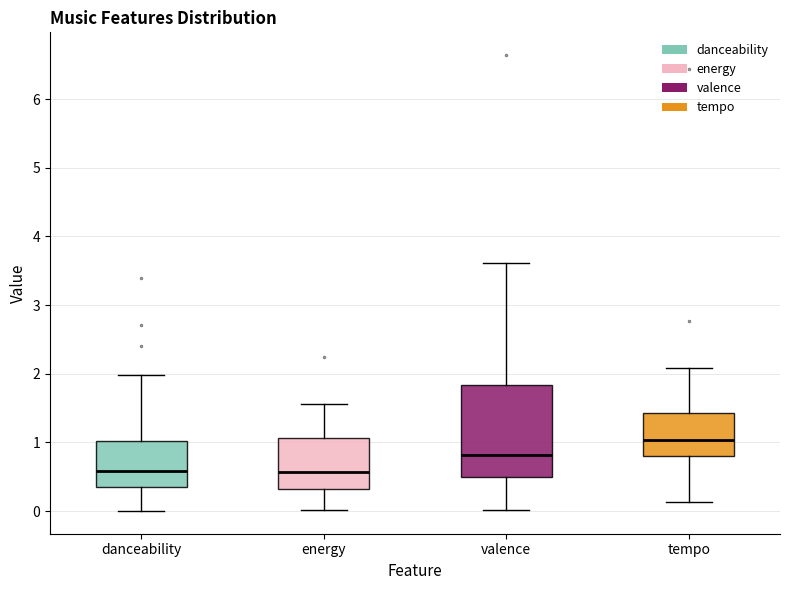

Reading left to right, read every box against the y-axis: the position of its median line, the range the box covers, and the ends of its whiskers. The values are not printed on the chart, so give them approximately, as read against the axis.

danceability: median 0.6, box 0.4 to 1.0, whiskers 0.0 to 2.0
energy: median 0.6, box 0.3 to 1.1, whiskers 0.0 to 1.6
valence: median 0.8, box 0.5 to 1.8, whiskers 0.0 to 3.6
tempo: median 1.0, box 0.8 to 1.4, whiskers 0.1 to 2.1